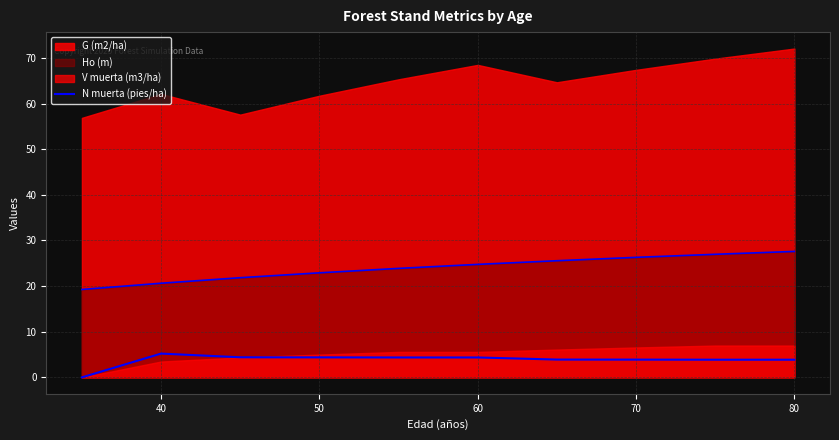

Reading left to right, extract all data points from this chart.

0.0	5.2	4.4	4.4	4.4	4.4	3.9	3.9	3.9	3.9